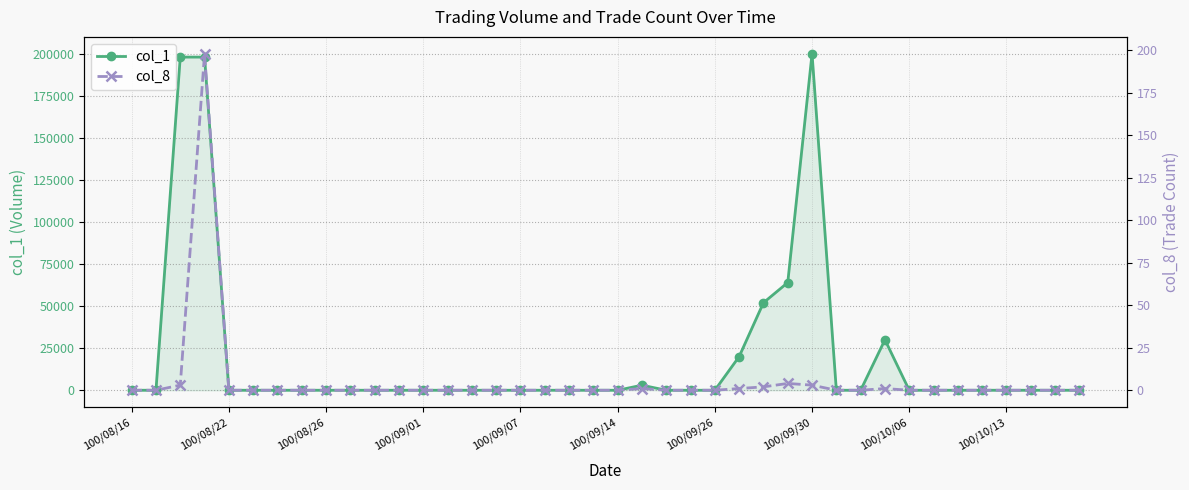

At which label does col_8 reach its minimum?

100/08/16